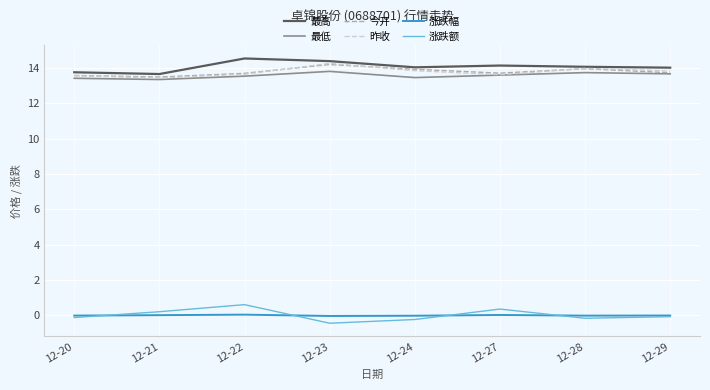

The value of 涨跌额 at 12-22 is 0.6. True or false?

True